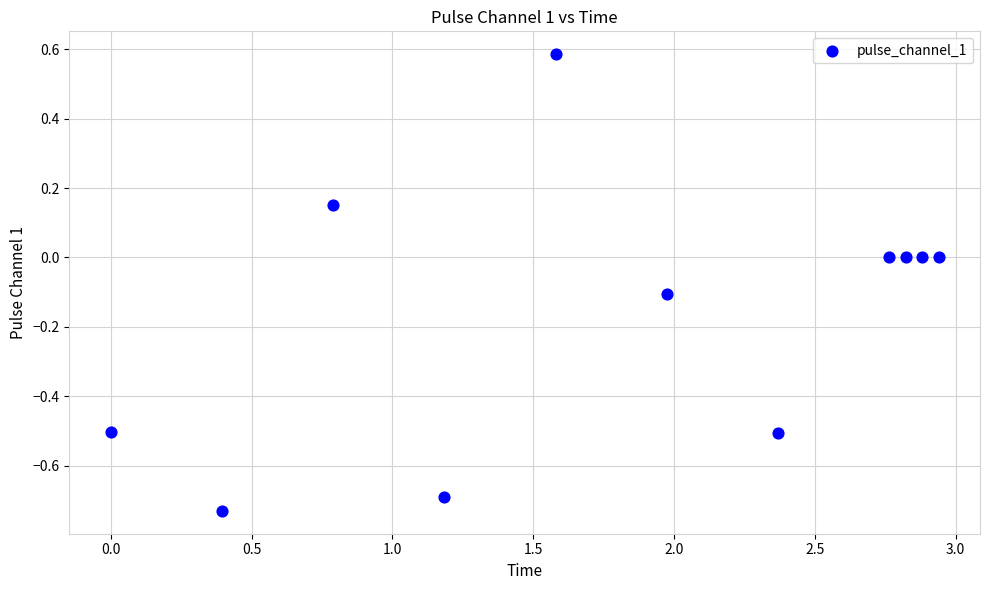

What is the range of Y values (max minus min)?

1.3